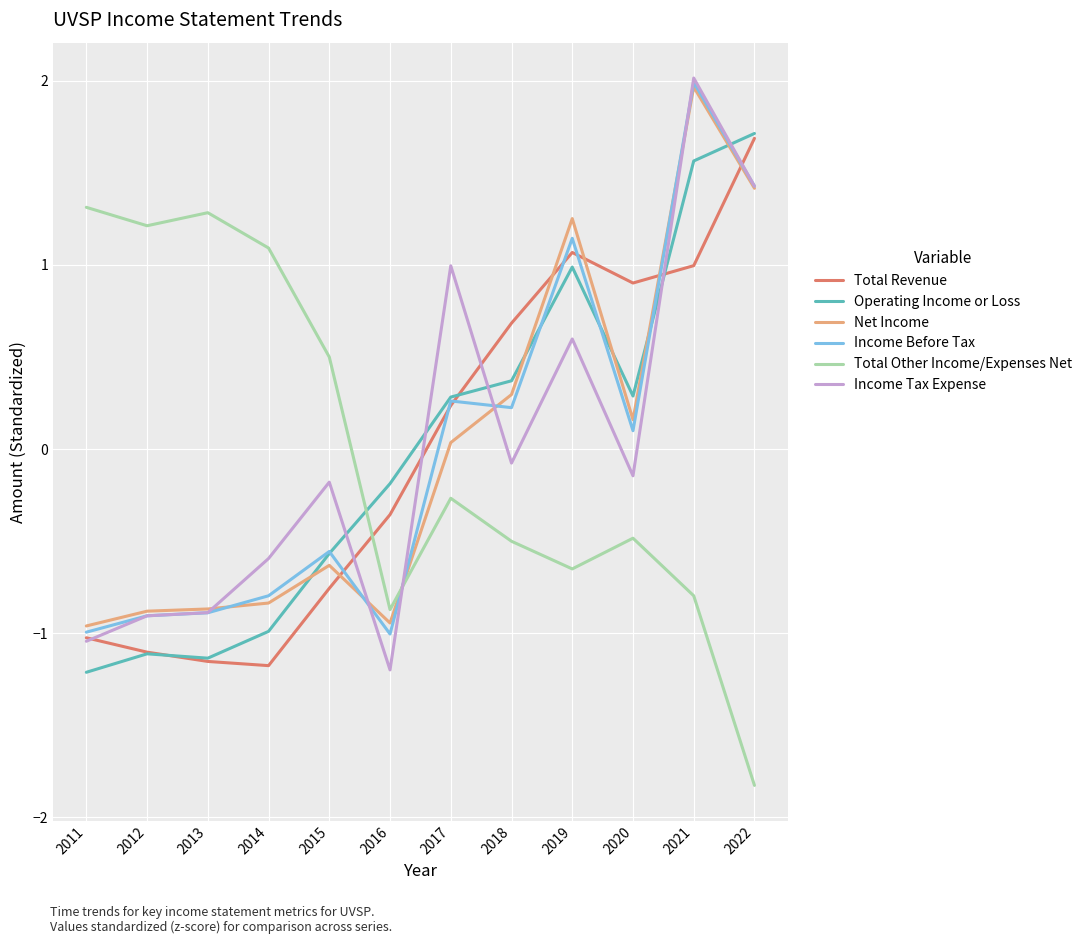

What is the minimum value shown in the chart?

-1.8